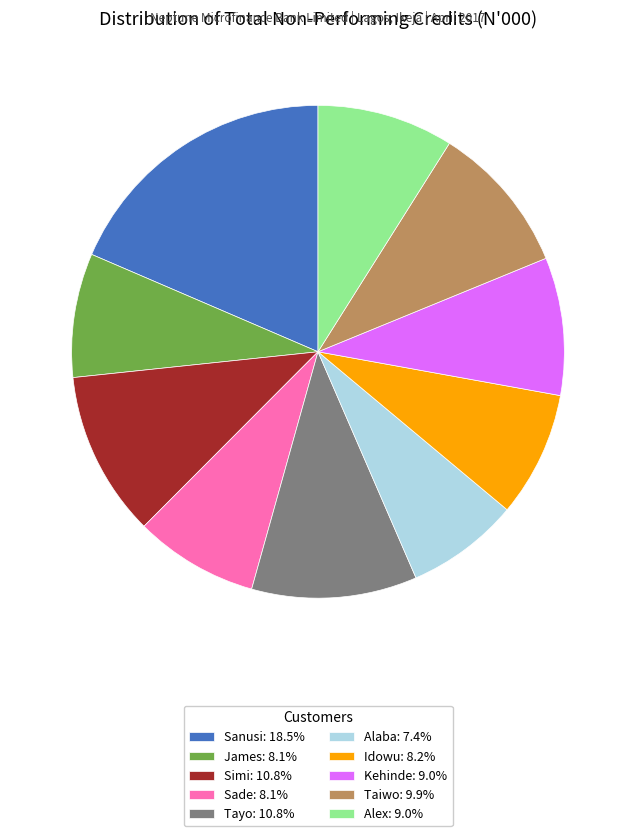

Approximately how many times larger is the value at Sanusi compared to James?

2.3